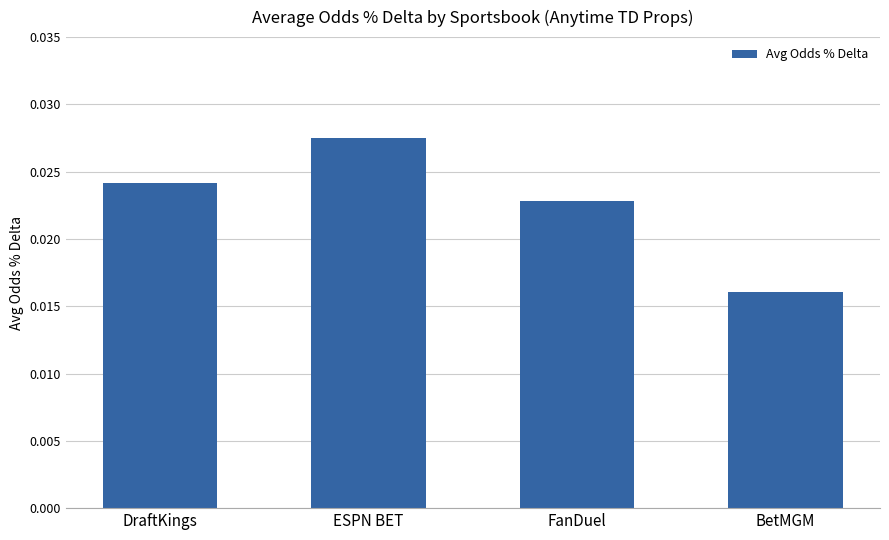

Rank the categories by value from lowest to highest.

BetMGM, FanDuel, DraftKings, ESPN BET